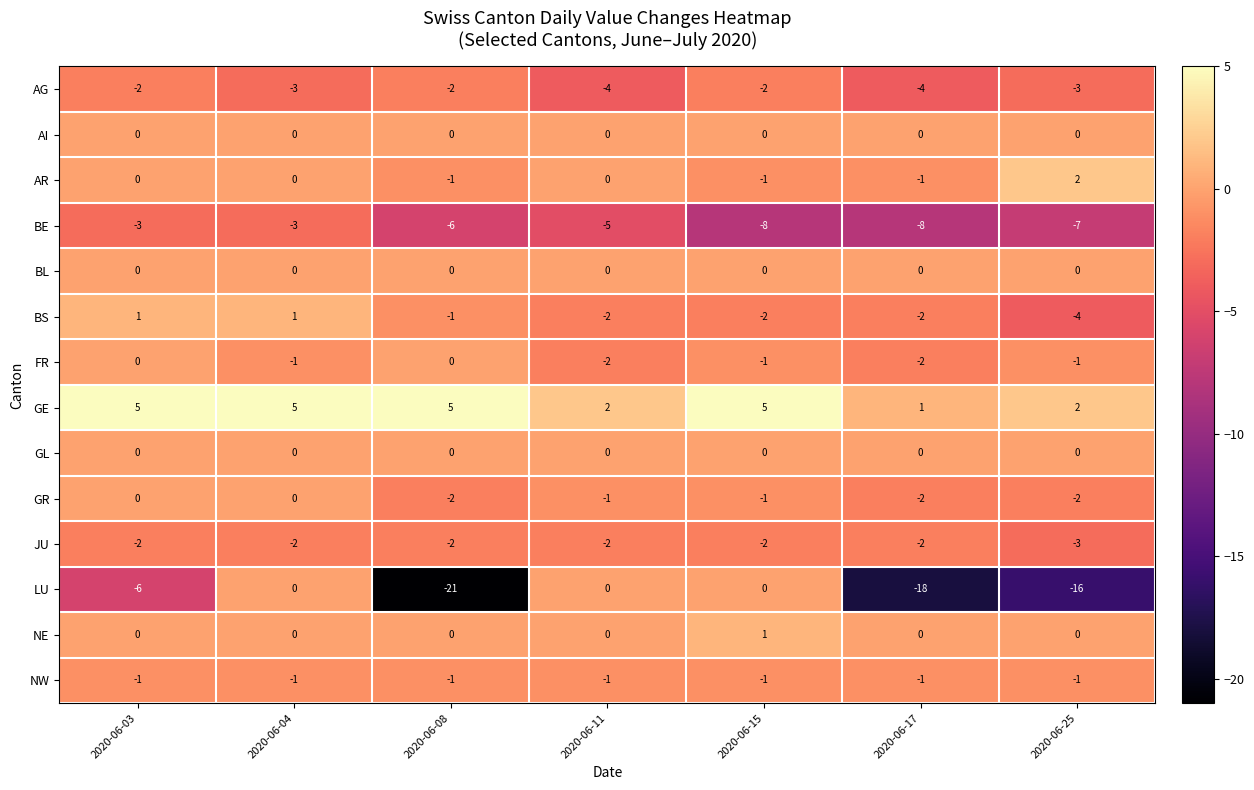

At which category does the chart reach its minimum across all series?

2020-06-08